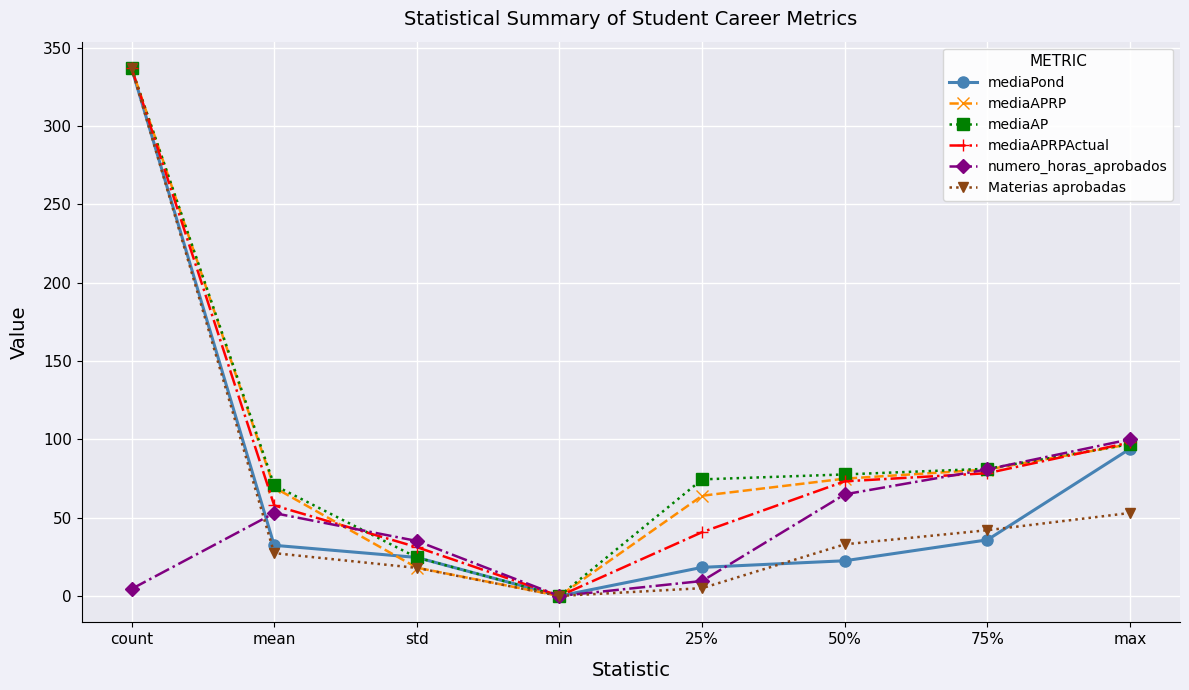

After their last crossing, which series has the higher values: mediaPond or numero_horas_aprobados?

numero_horas_aprobados